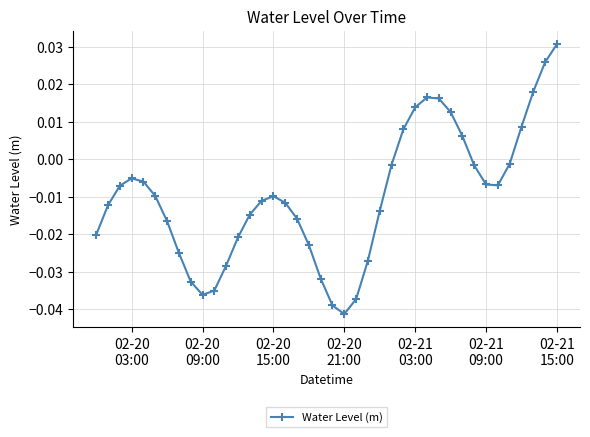

Count the number of values greater than 0.

10